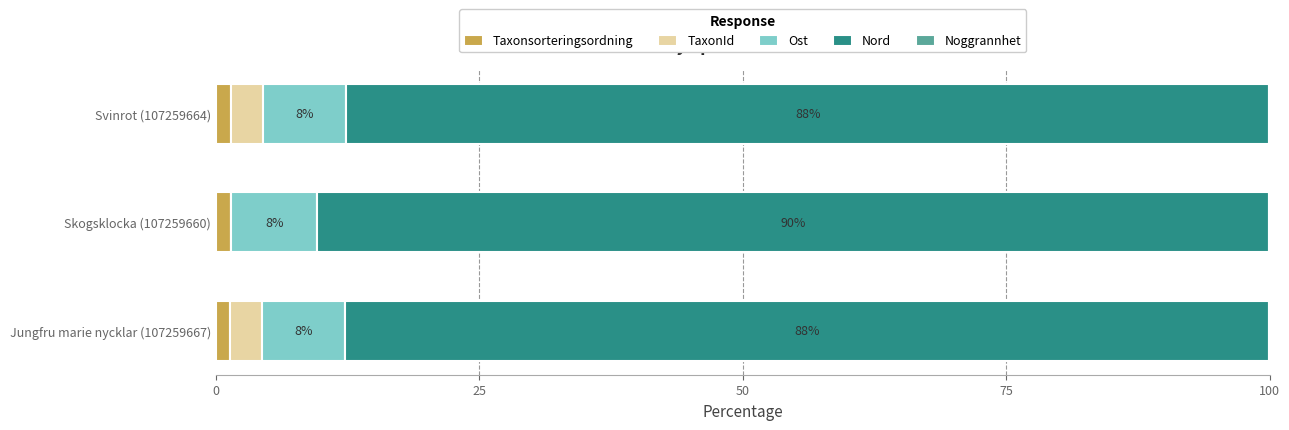

The Taxonsorteringsordning series shows 1.3 at Jungfru marie nycklar (107259667). True or false?

True